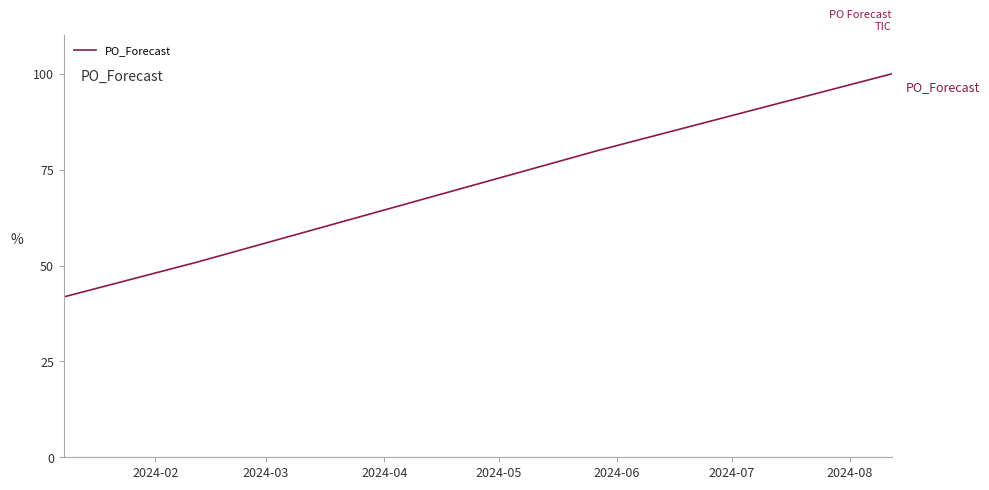

Reading left to right, list all the values displayed in this chart.

41.8	50.9	80.0	81.8	83.6	85.5	87.3	89.1	90.9	92.7	94.5	96.4	98.2	100.0